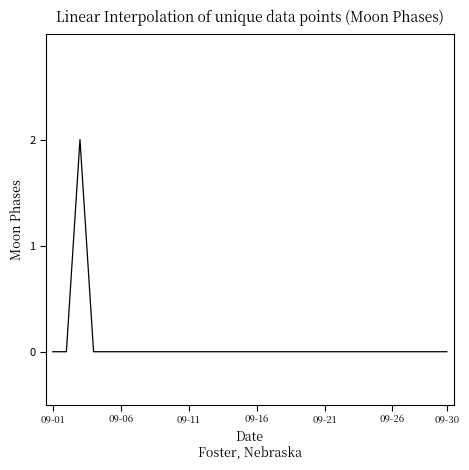

Does the chart display data point markers on the line(s)?

No